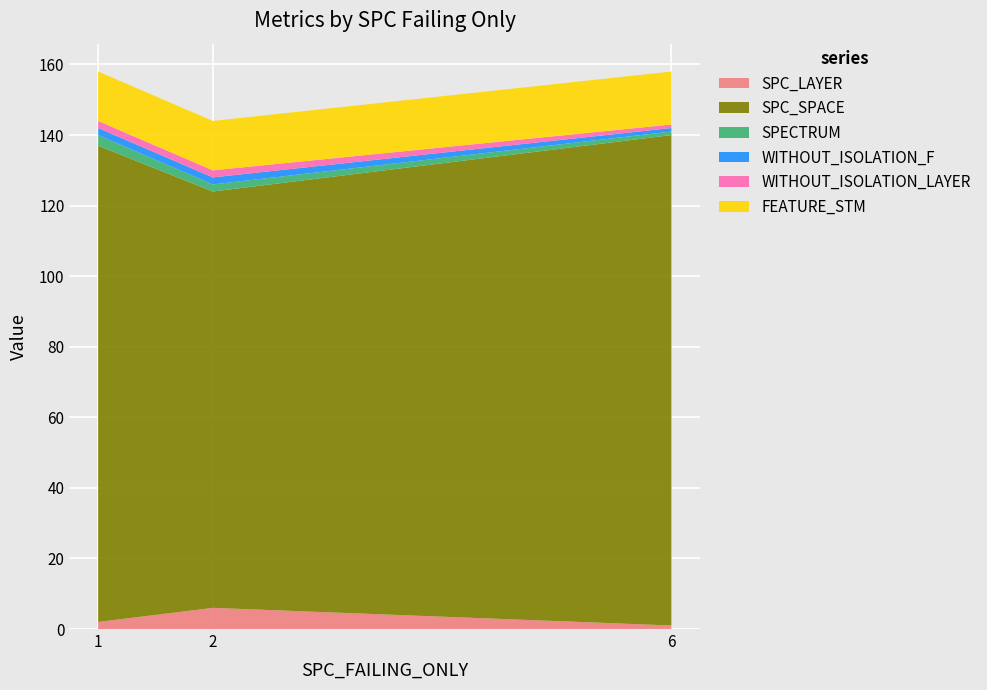

Reading right to left, transcribe all the data shown in this chart.

SPC_LAYER: 6=1	2=6	1=2
SPC_SPACE: 6=139	2=118	1=135
SPECTRUM: 6=1	2=2	1=3
WITHOUT_ISOLATION_F: 6=1	2=2	1=2
WITHOUT_ISOLATION_LAYER: 6=1	2=2	1=2
FEATURE_STM: 6=15	2=14	1=14